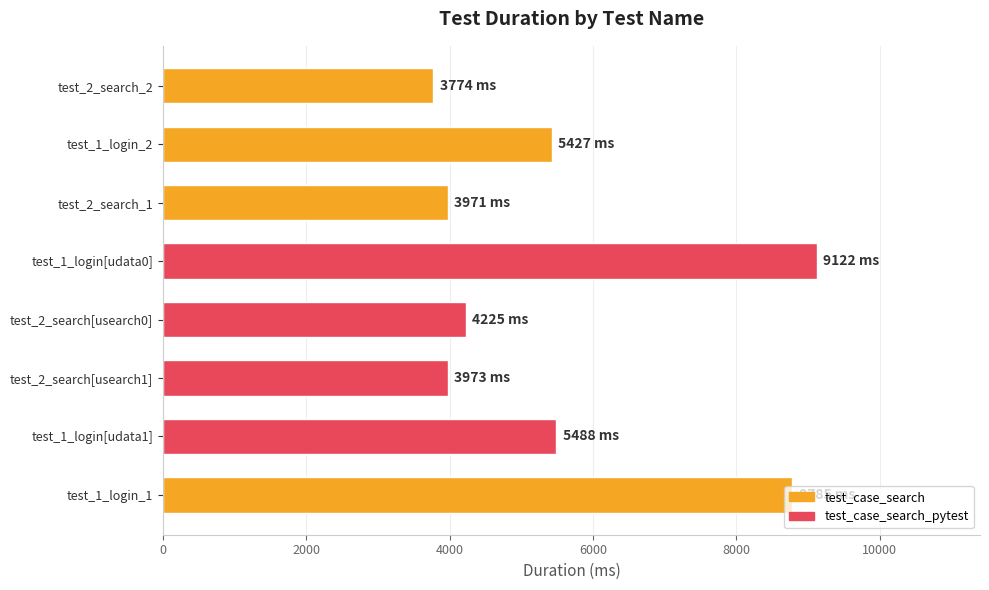

Is it true that the value at test_2_search[usearch0] is 5557?

False